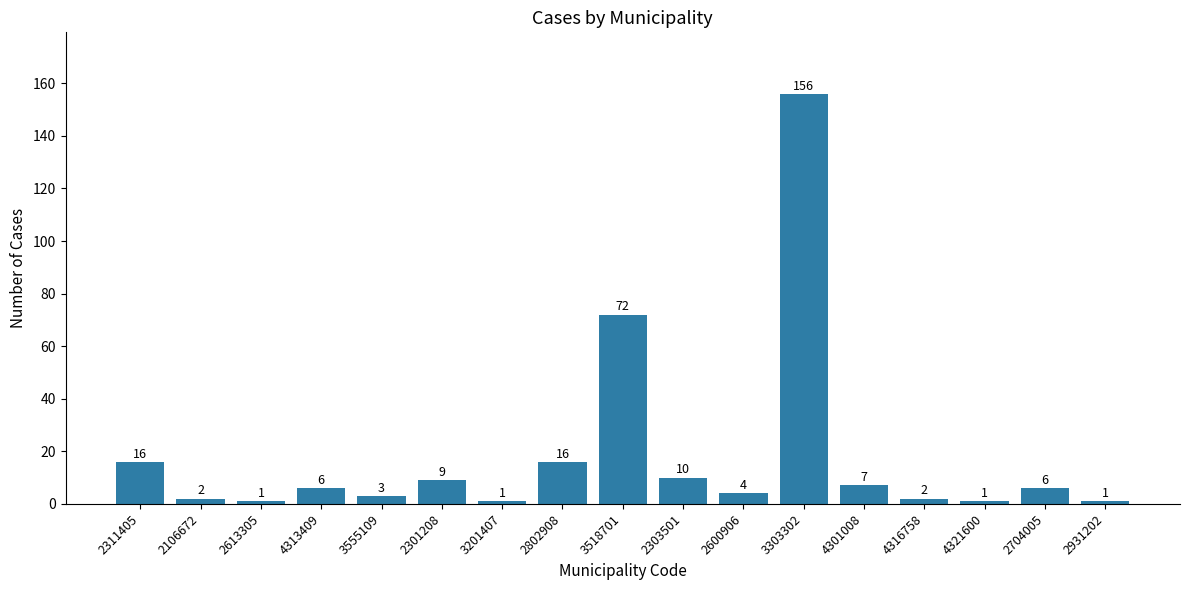

Reading left to right, extract all data points from this chart.

16	2	1	6	3	9	1	16	72	10	4	156	7	2	1	6	1